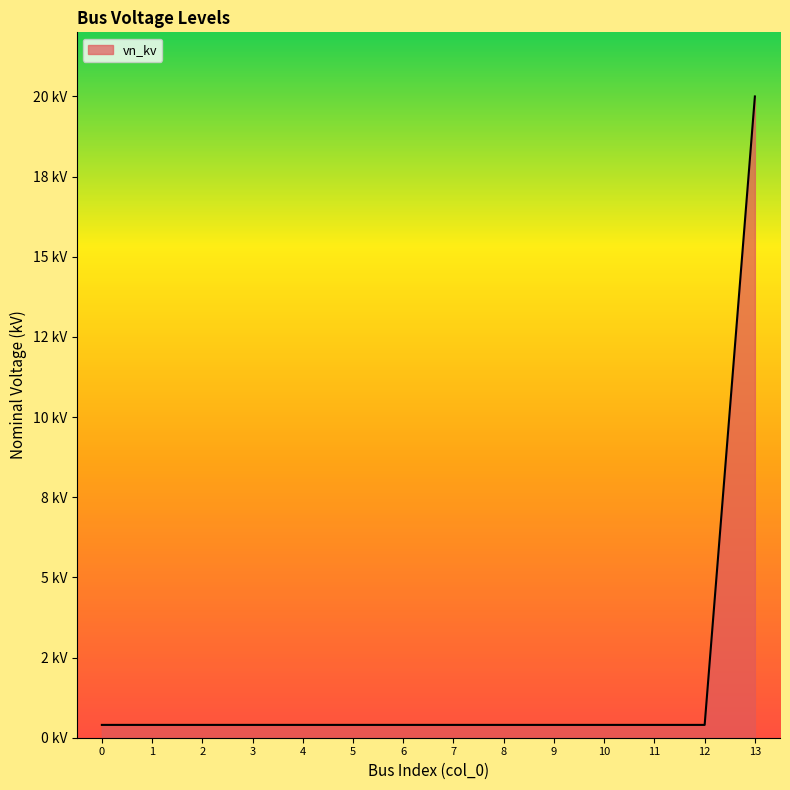

What is the smallest value displayed?

0.4